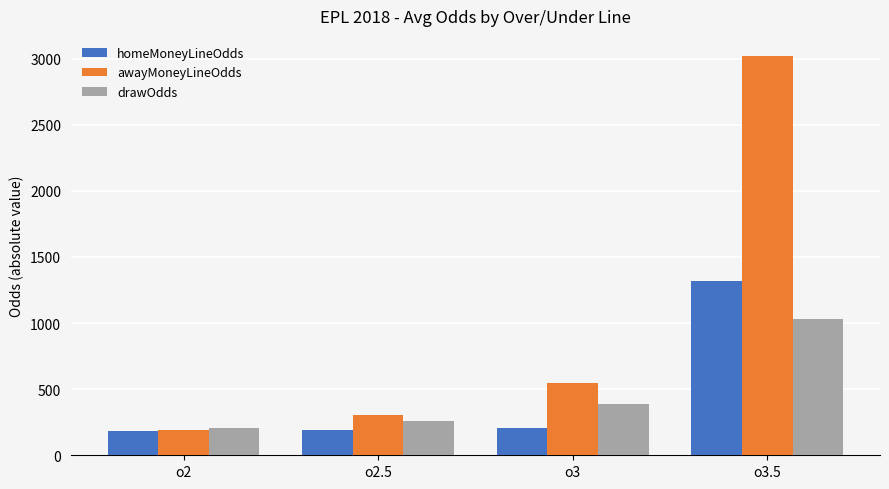

At how many categories does at least one series exceed 496?

2